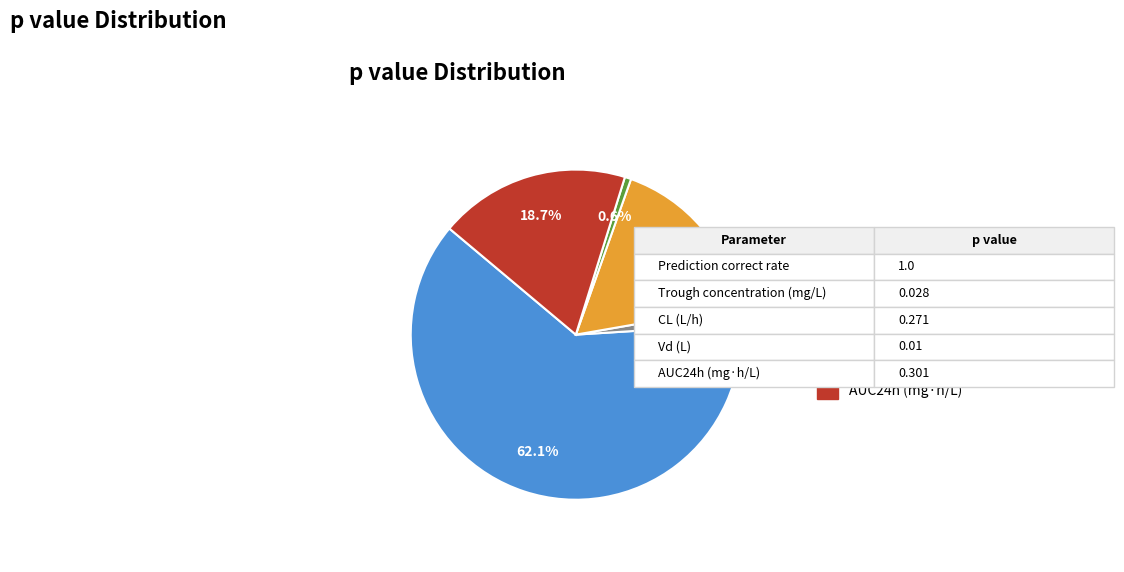

Is there a majority slice in this chart?

Yes